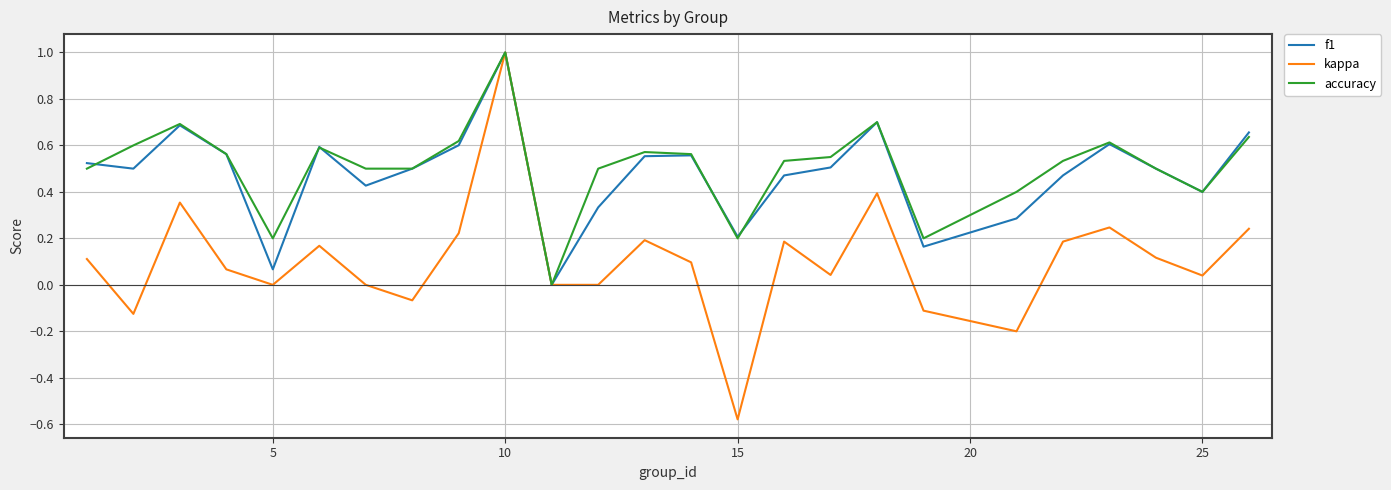

Count the number of categories in the chart.

25